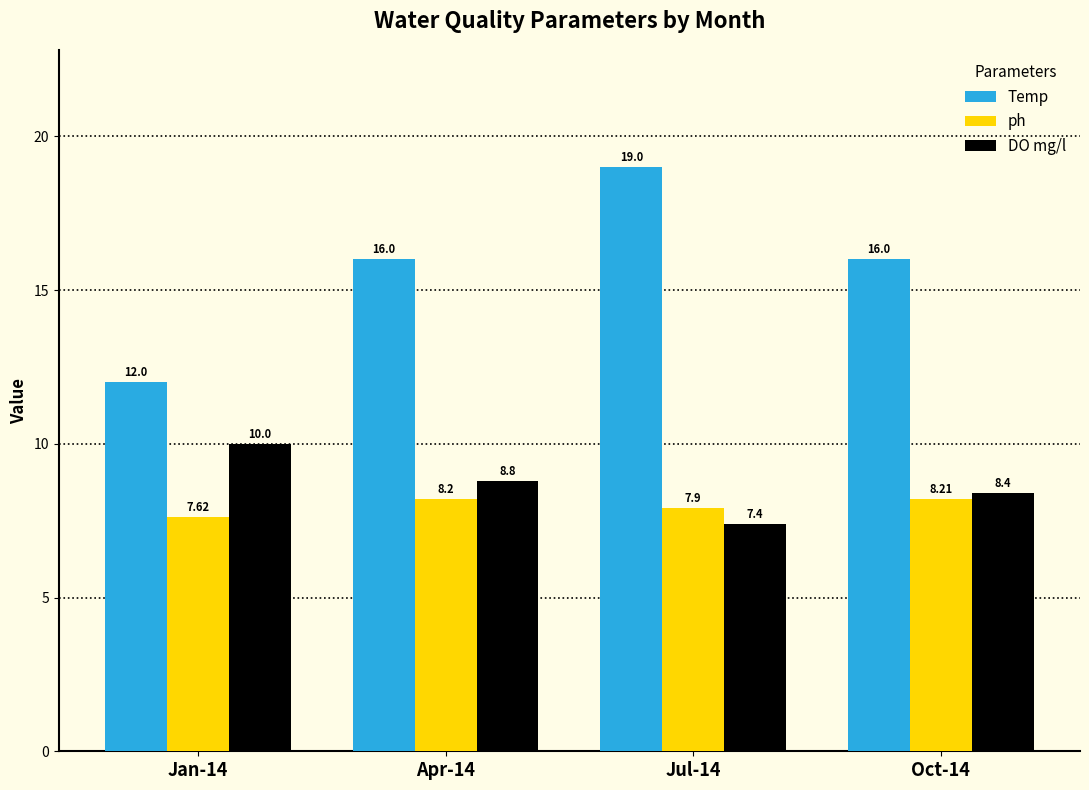

The ph series shows 13.9 at Apr-14. True or false?

False